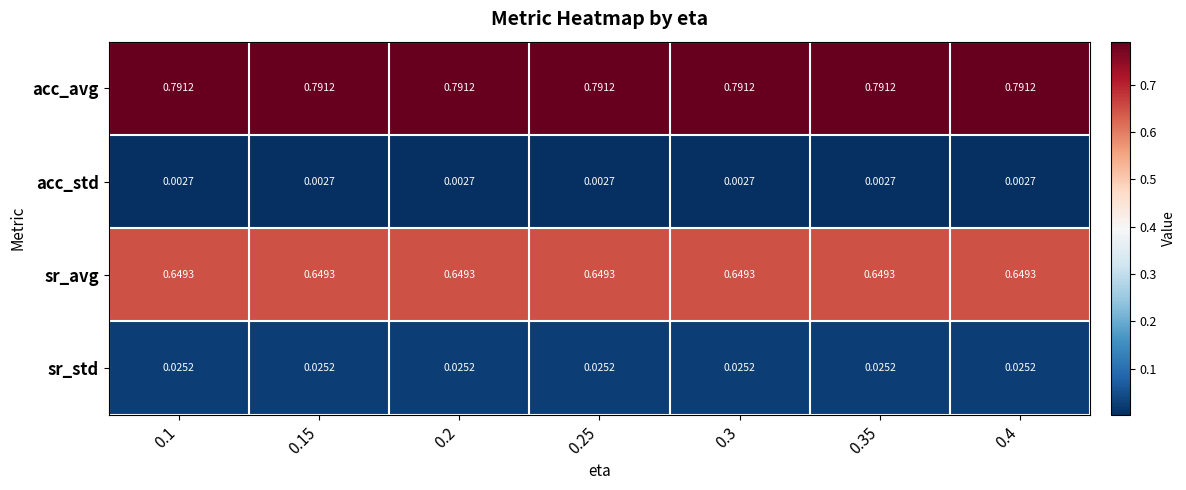

Which series has the largest total across all categories?

acc_avg